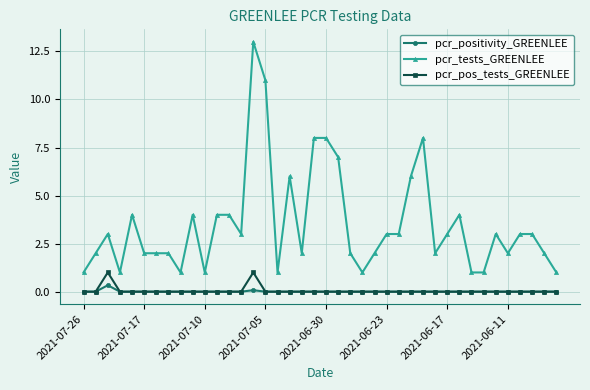

Which series has the widest spread of values?

pcr_tests_GREENLEE